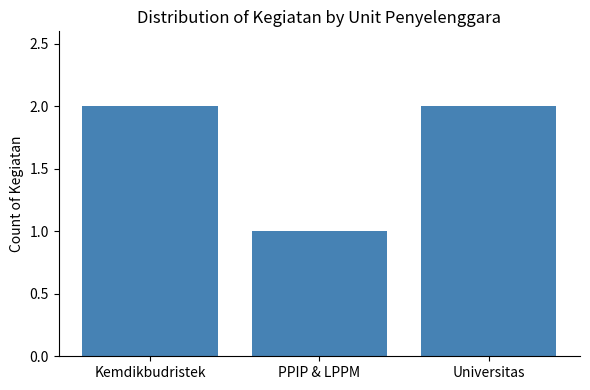

How many distinct data groups are displayed?

1